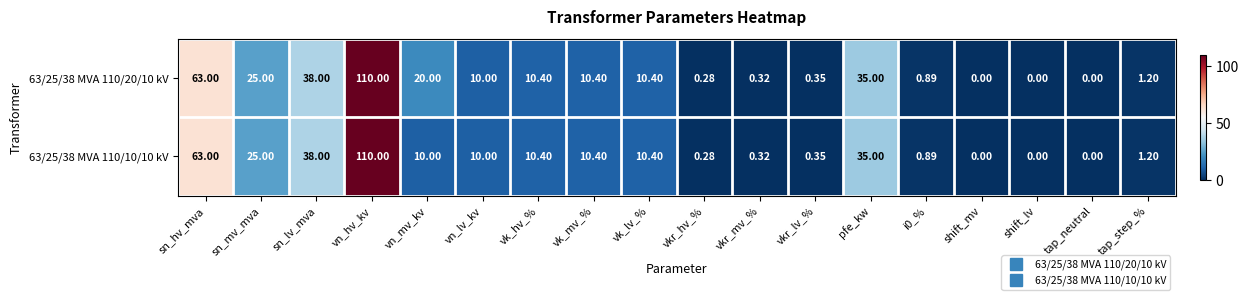

Which category has the highest value across all series?

vn_hv_kv